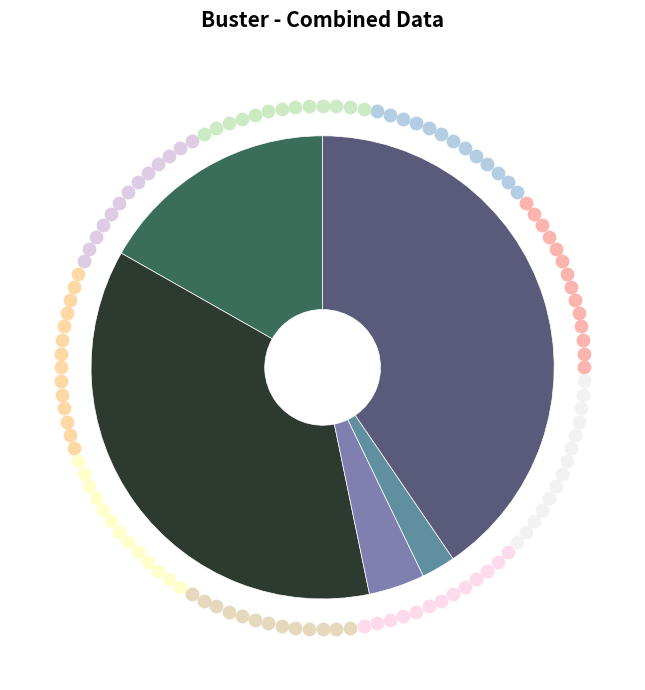

True or false: Robbery accounts for 26% of the total.

False